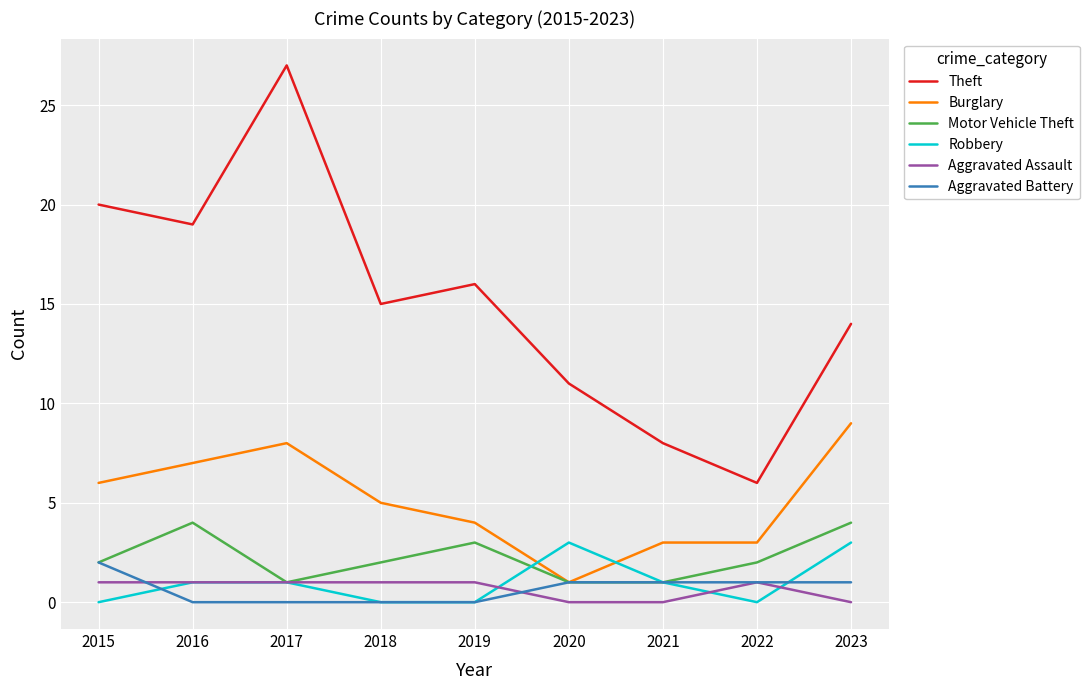

What is the difference between the maximum and minimum values in the Burglary series?

8